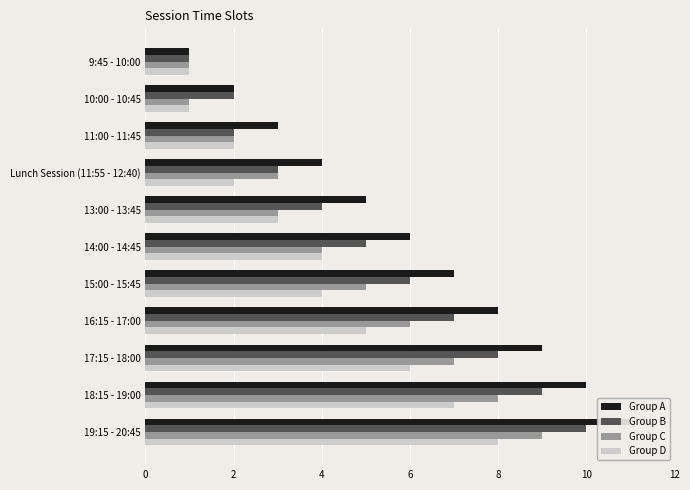

How many data points in Group A are above 6?

5